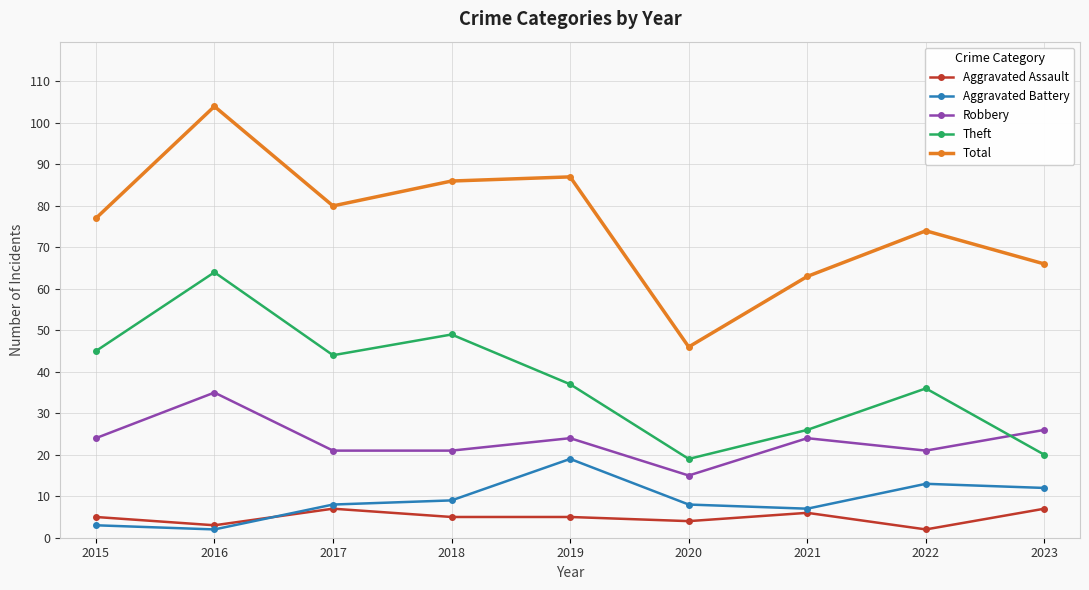

At which label does Robbery reach its minimum?

2020